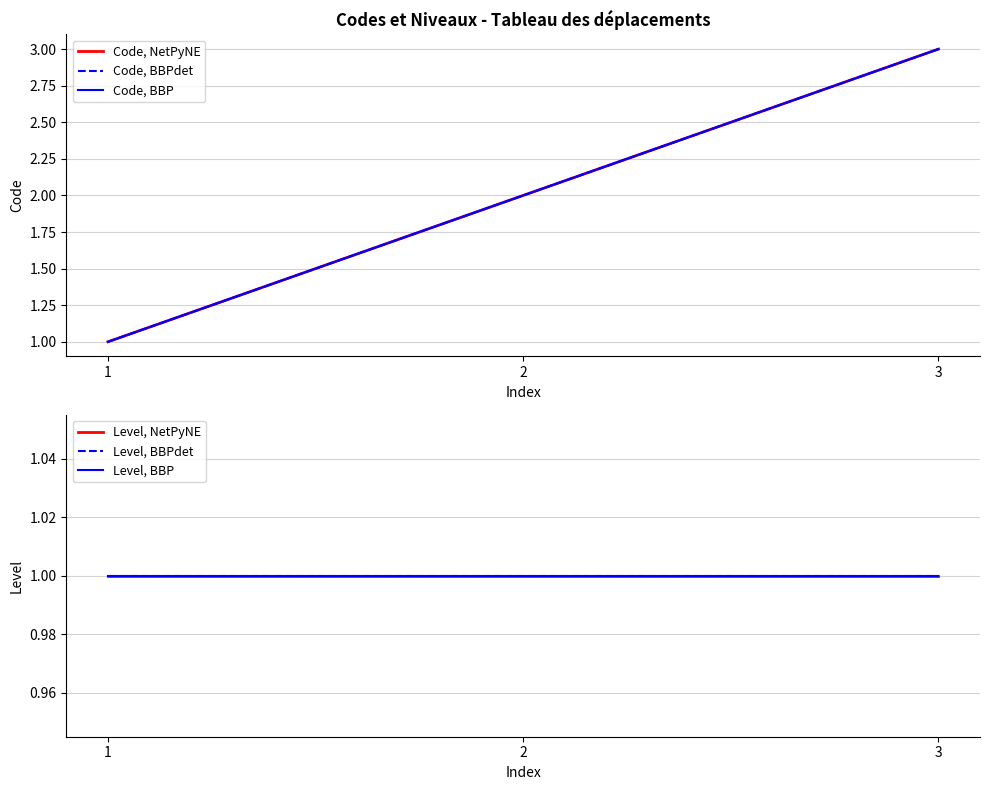

At how many categories does at least one series exceed 1?

2